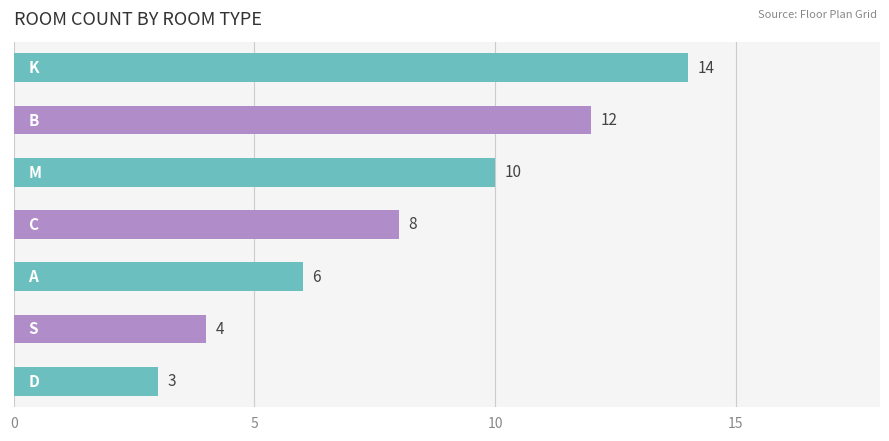

What is the average value?

8